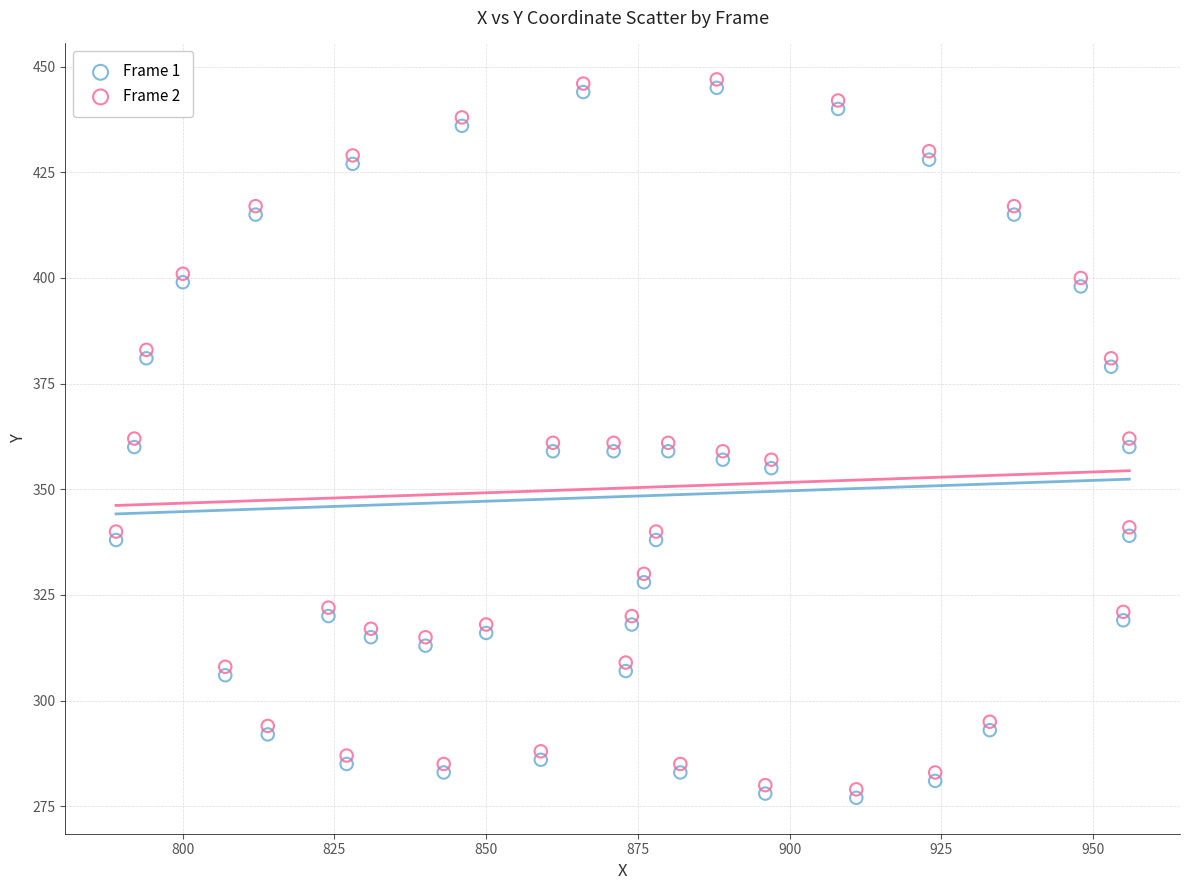

What are all the series names shown in the legend?

Frame 1, Frame 2